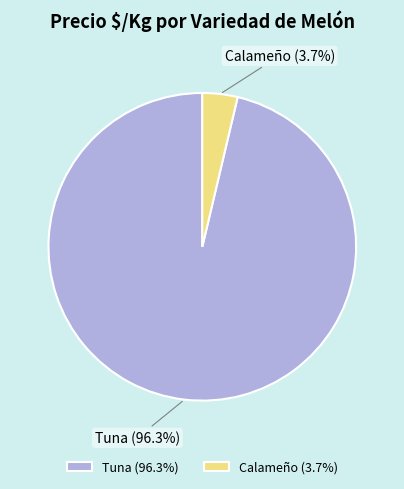

How many segments does this pie chart have?

2